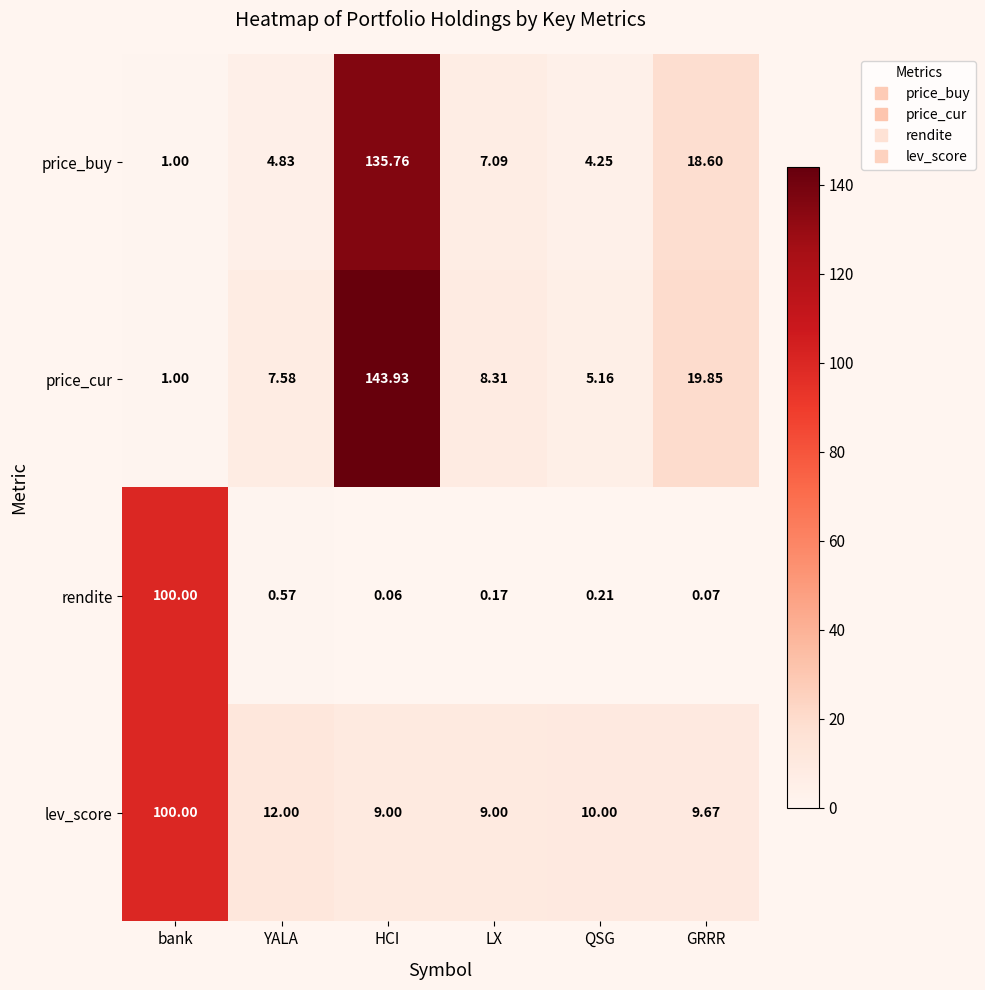

Rank the categories by rendite value from highest to lowest.

bank, YALA, QSG, LX, GRRR, HCI